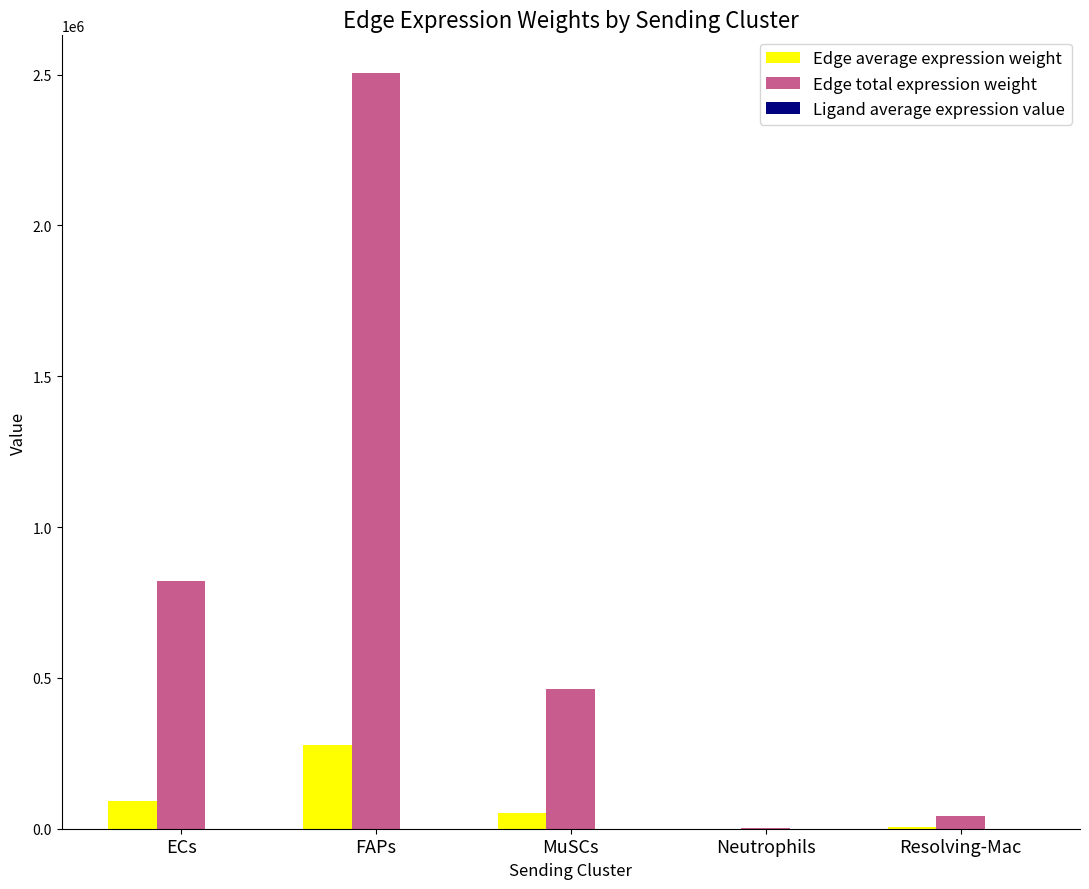

What is the sum of the Edge average expression weight values at MuSCs and Neutrophils?

51965.7